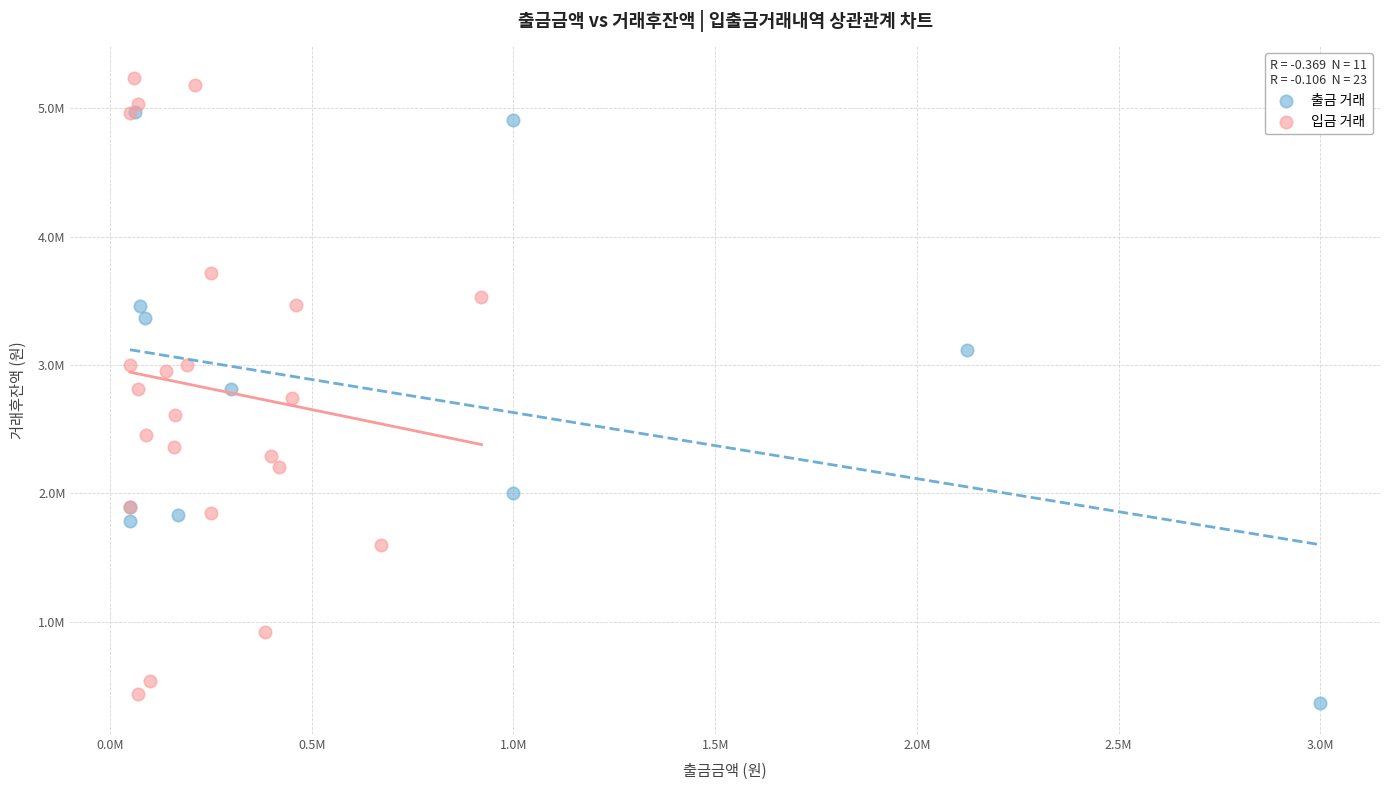

What are all the series names shown in the legend?

출금 거래, 입금 거래